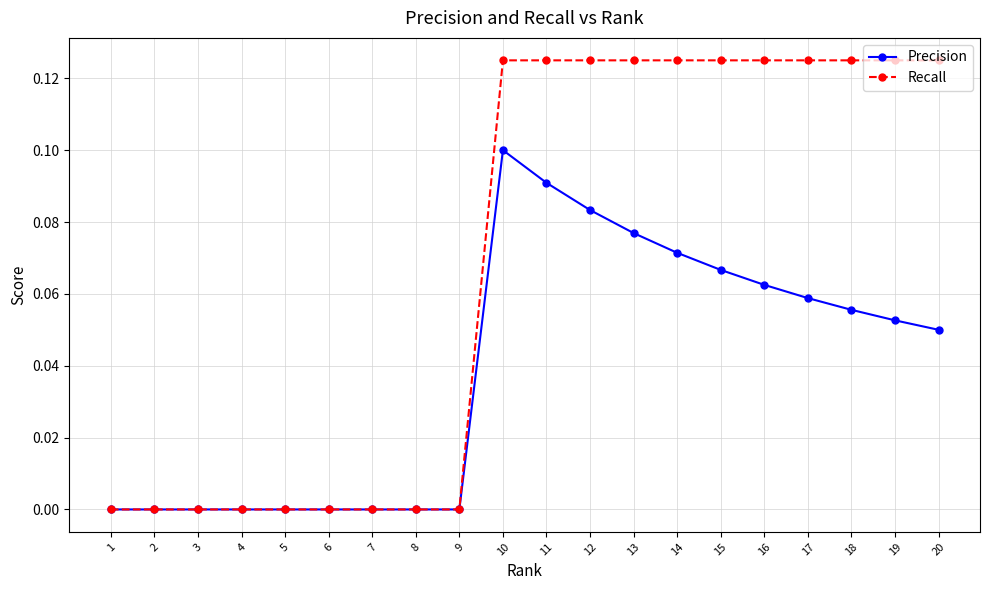

True or false: Recall has a value of 0.2 at 19.

False